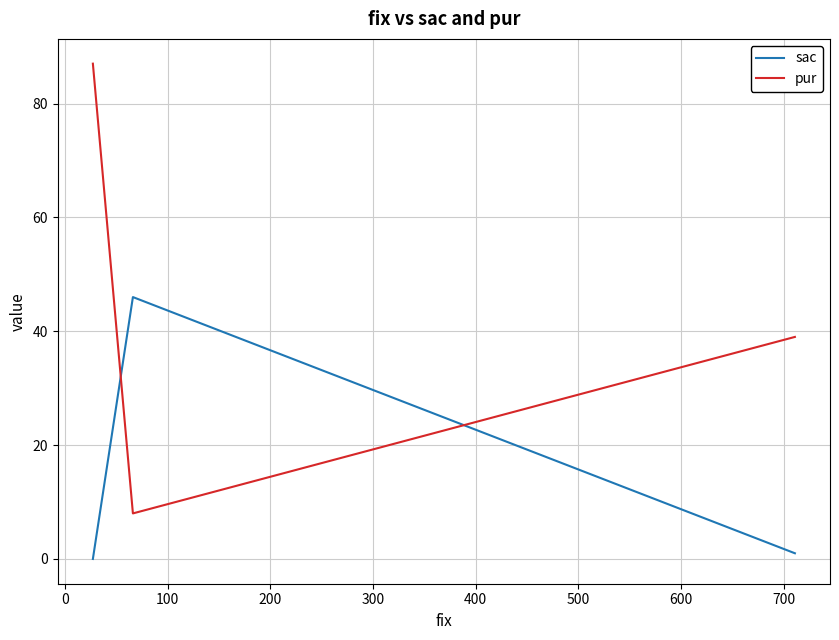

What is the difference between the maximum and minimum values in the sac series?

46